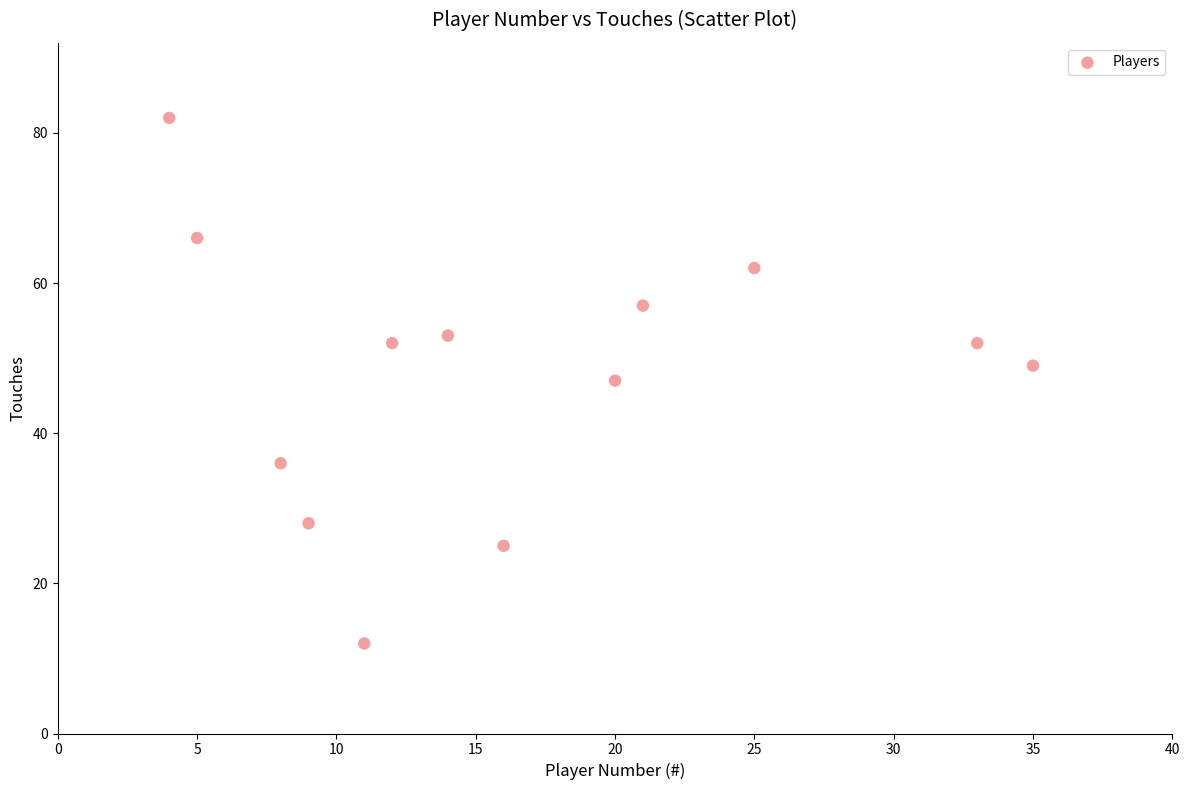

What is the range of Y values (max minus min)?

70